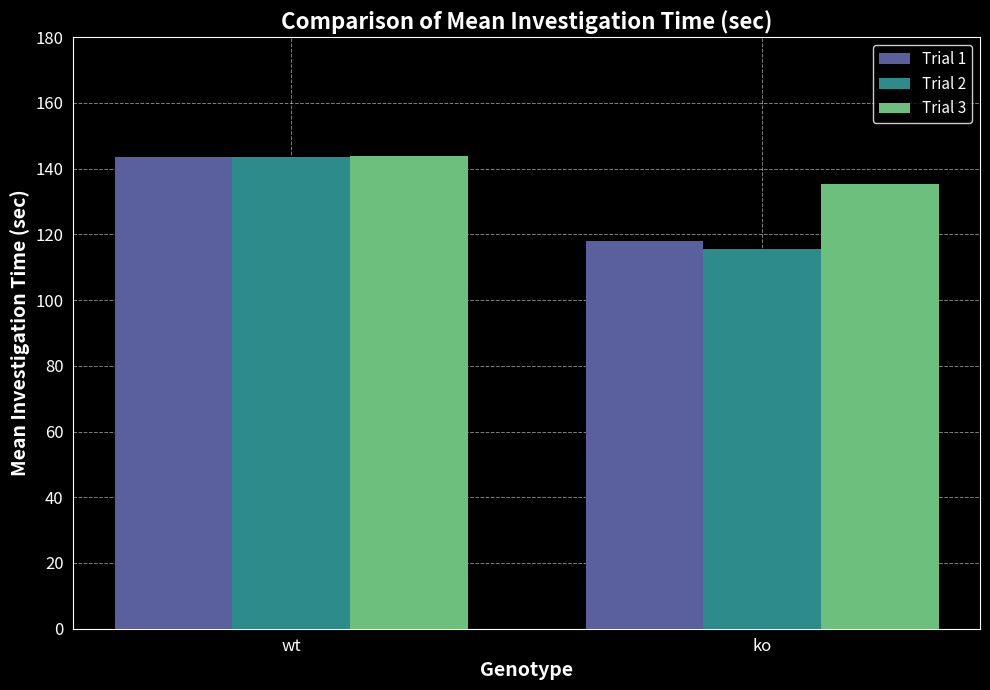

Reading left to right, what are all the values shown in this chart?

Trial 1: wt=143.6	ko=117.9
Trial 2: wt=143.4	ko=115.6
Trial 3: wt=144.0	ko=135.3